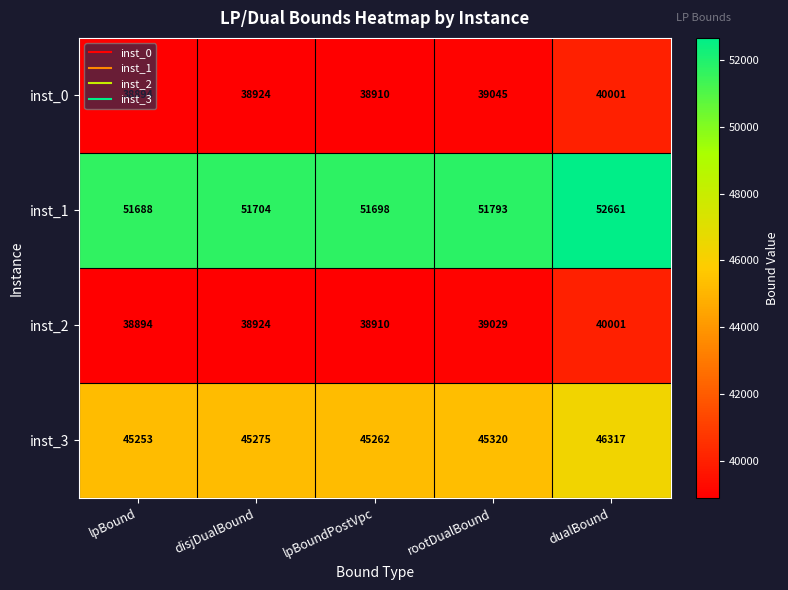

The value of inst_3 at lpBound is 81268. True or false?

False